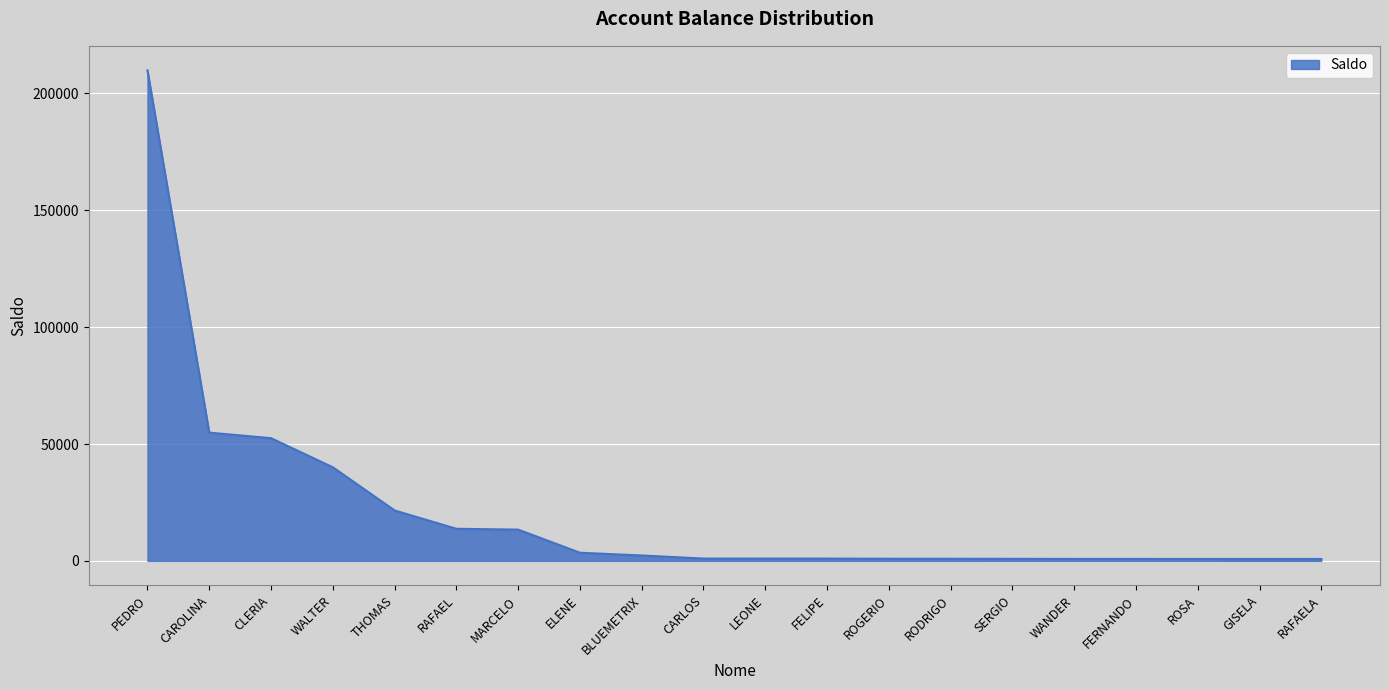

The value at WALTER is 40053.1. True or false?

True